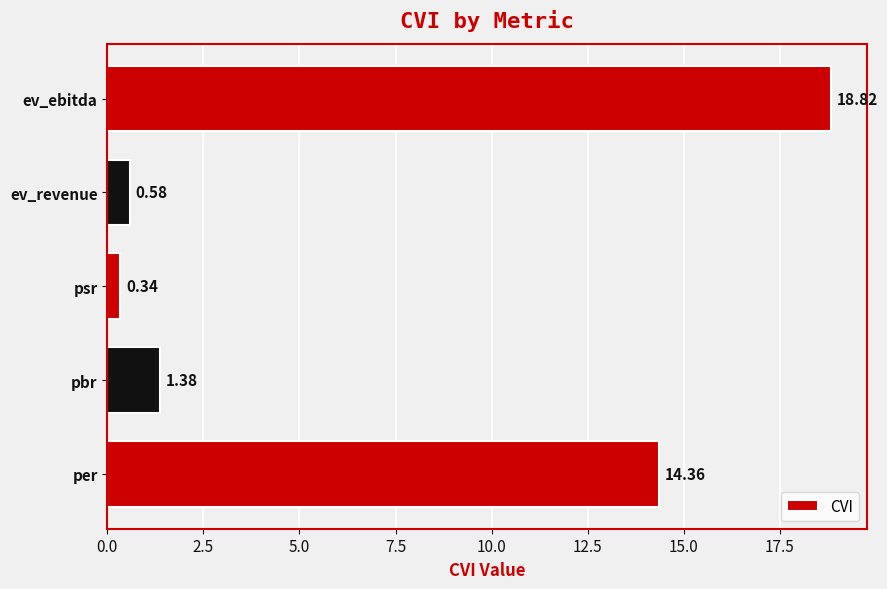

Which label corresponds to the smallest value in the chart?

psr